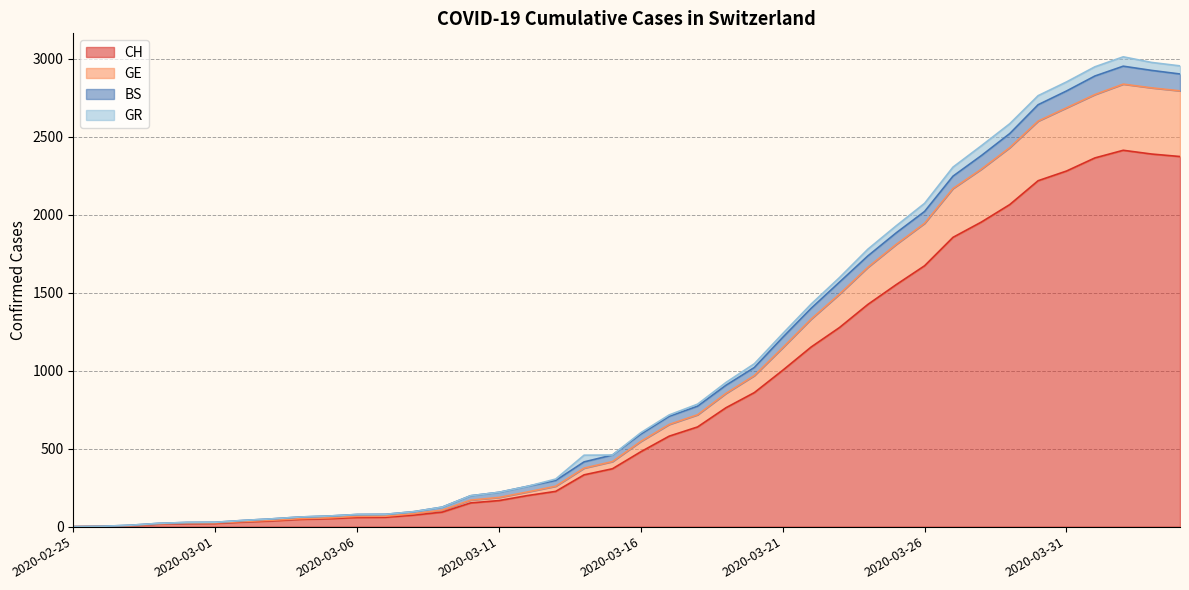

Where is the first local maximum for GE?

2020-04-02